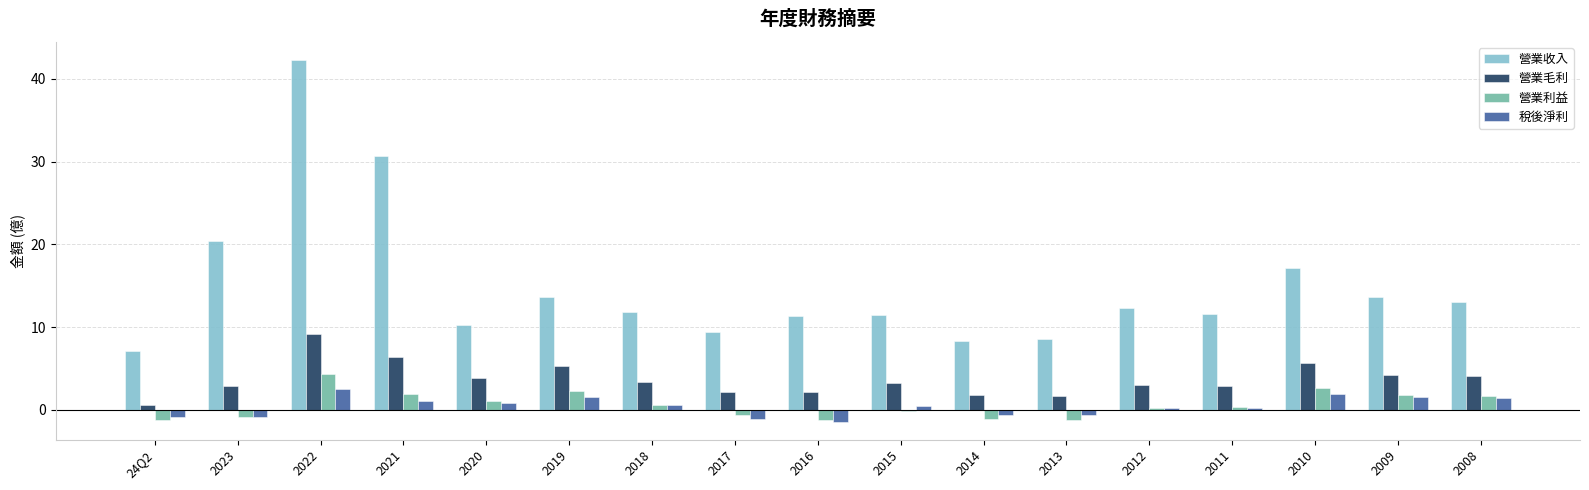

What is the spread (max minus min) of values at 2017?

10.4